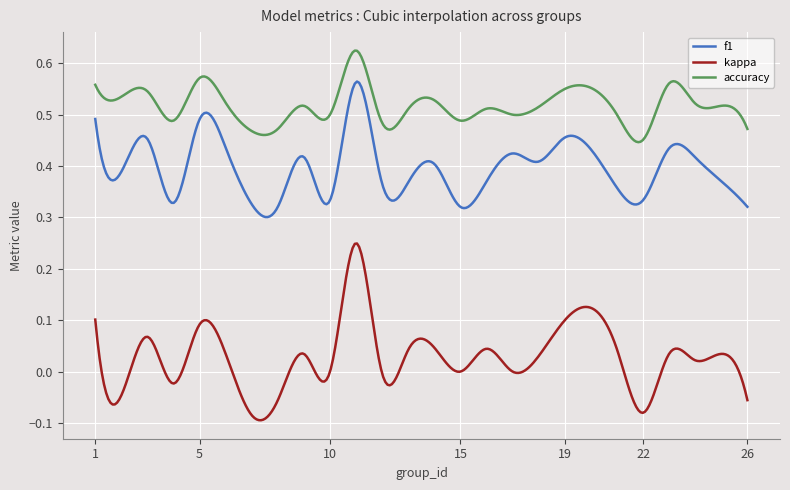

Rank the series by their maximum value, from lowest to highest.

kappa, f1, accuracy